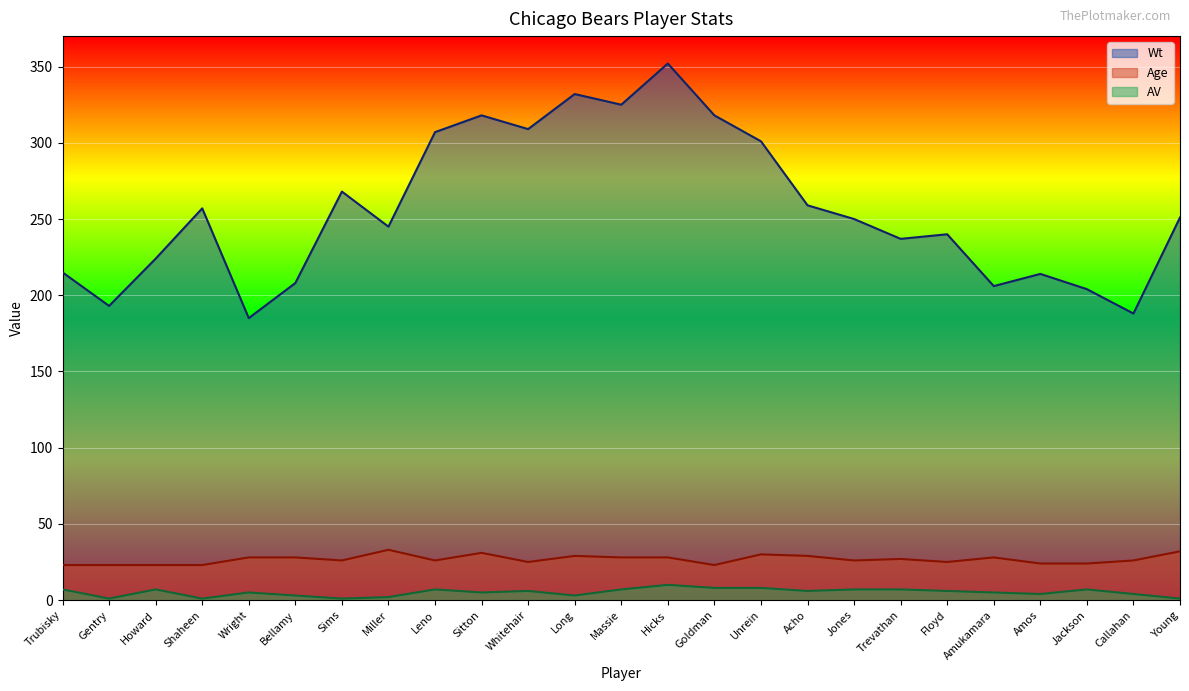

What is the value of the Age point at the 10th from the left?

31